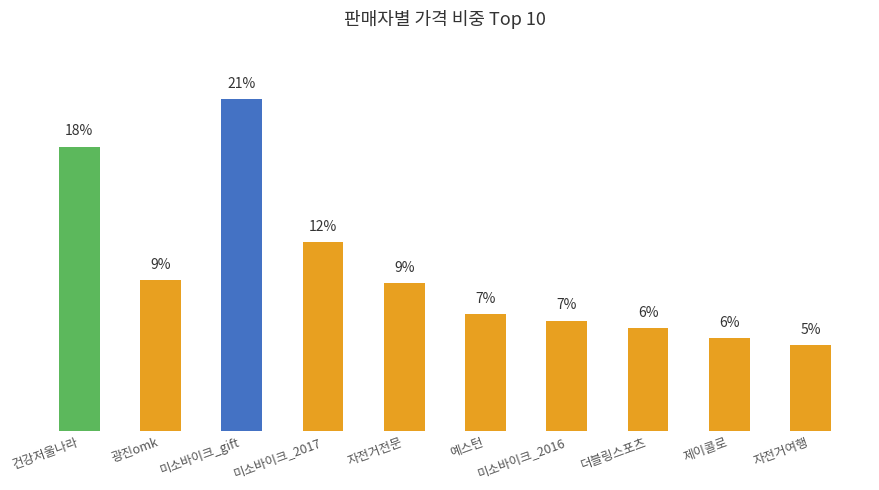

Reading left to right, extract all data points from this chart.

17.6	9.3	20.6	11.7	9.2	7.3	6.9	6.4	5.7	5.3